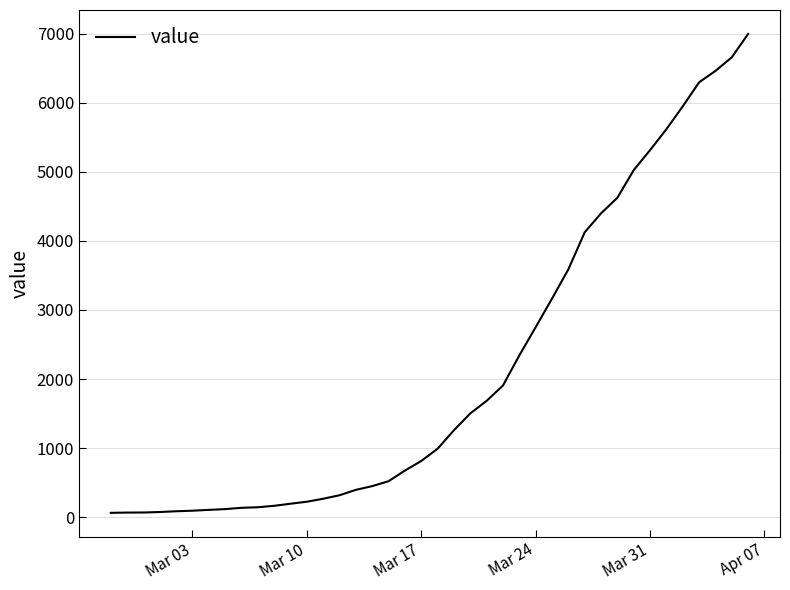

Count the number of data series in this chart.

1